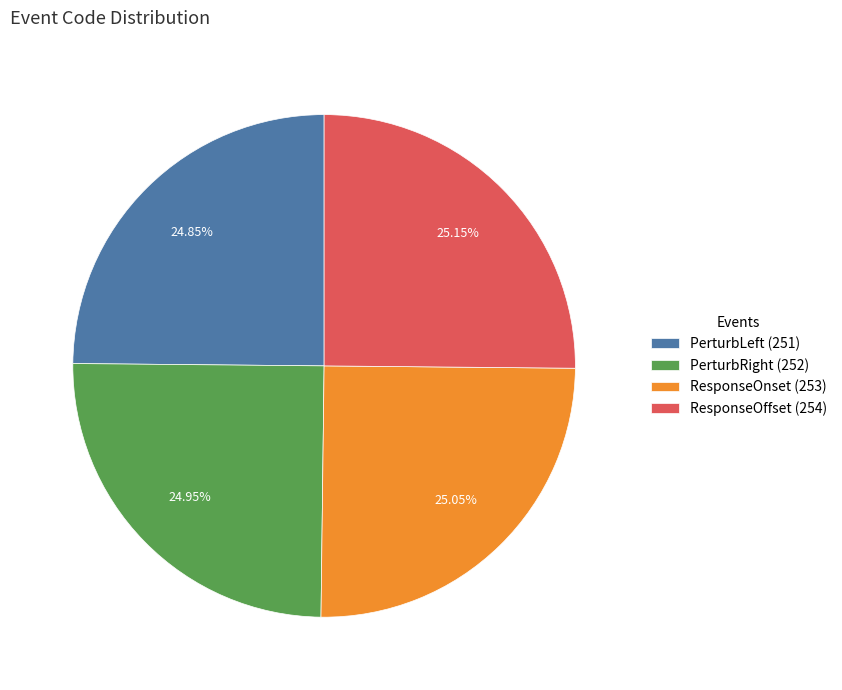

What is the ratio of the value at ResponseOnset (253) to the value at PerturbRight (252)?

1.0